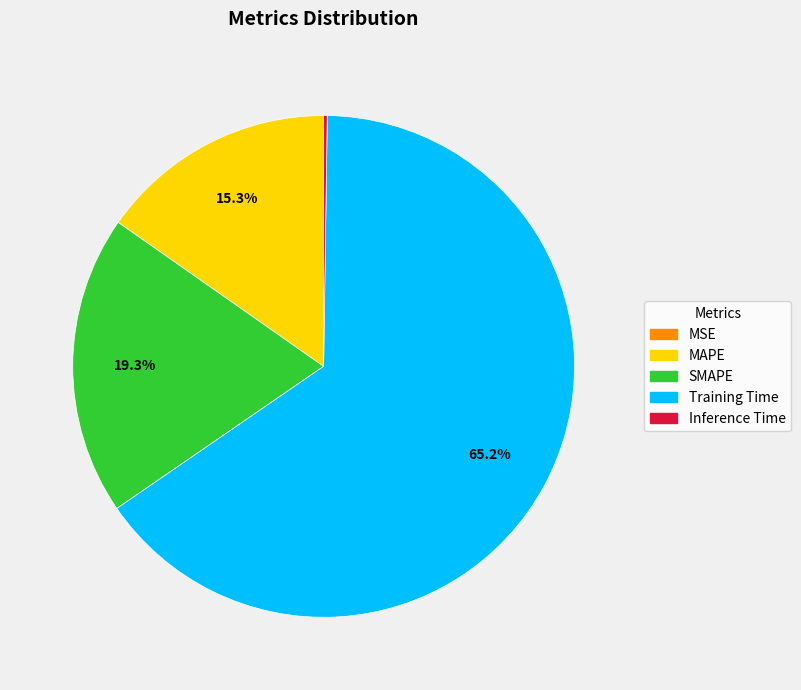

Do MAPE and Training Time together represent more than half of the pie?

Yes